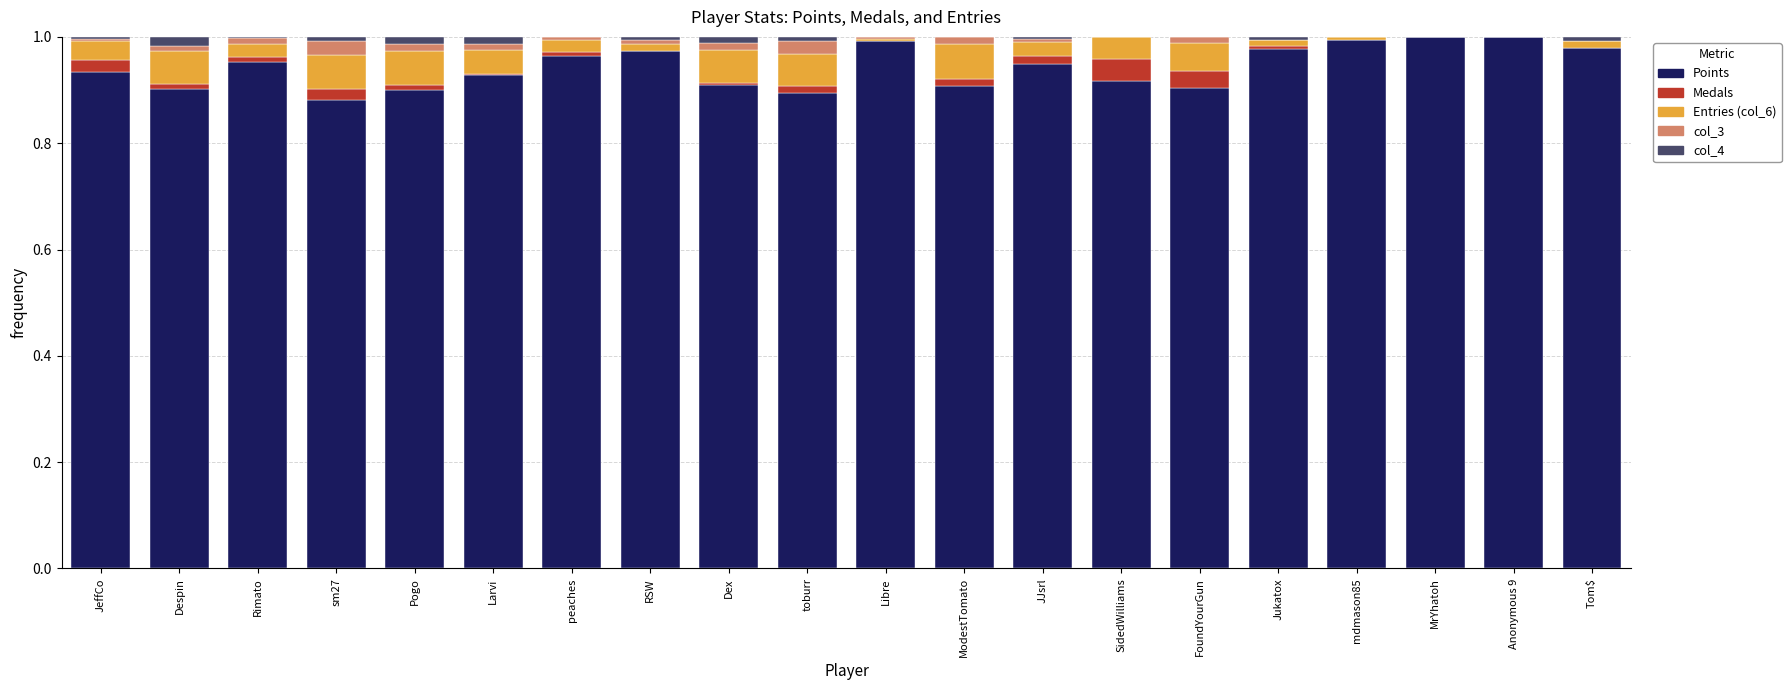

The value of Points at Jukatox is 1.0. True or false?

True